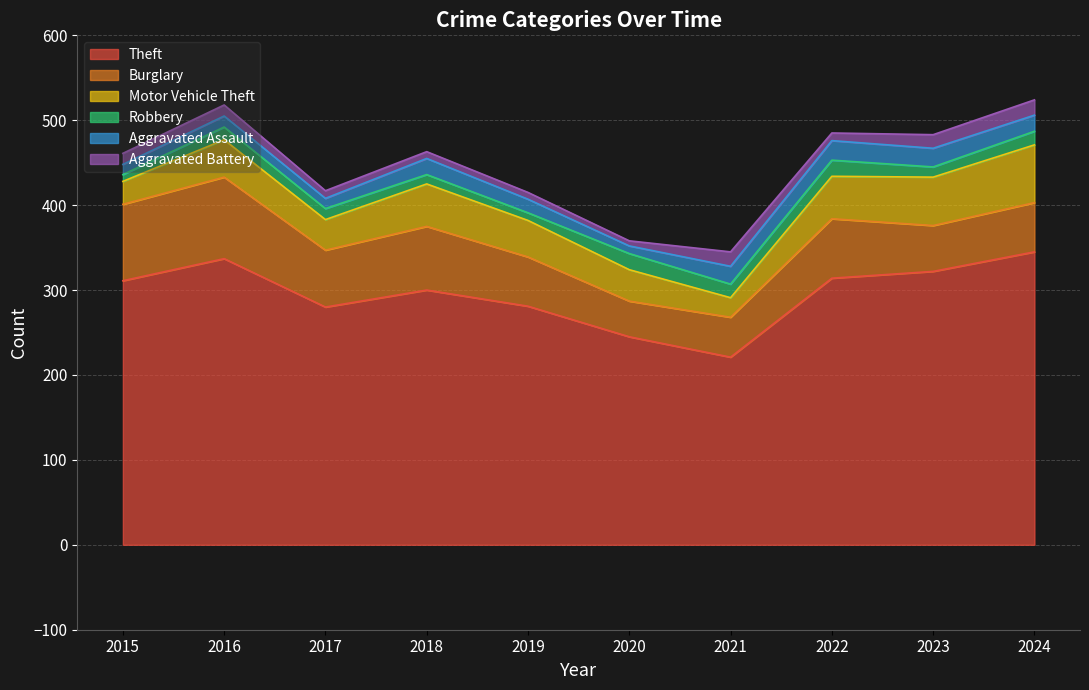

Is the value of Theft at 2024 greater than the value of Robbery at 2021?

Yes